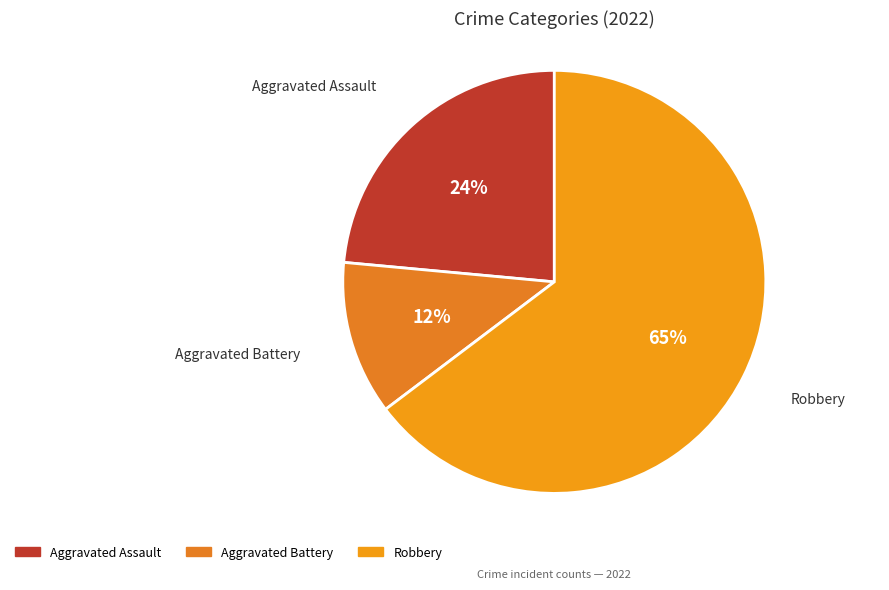

Which has a higher value, Aggravated Battery or Robbery?

Robbery